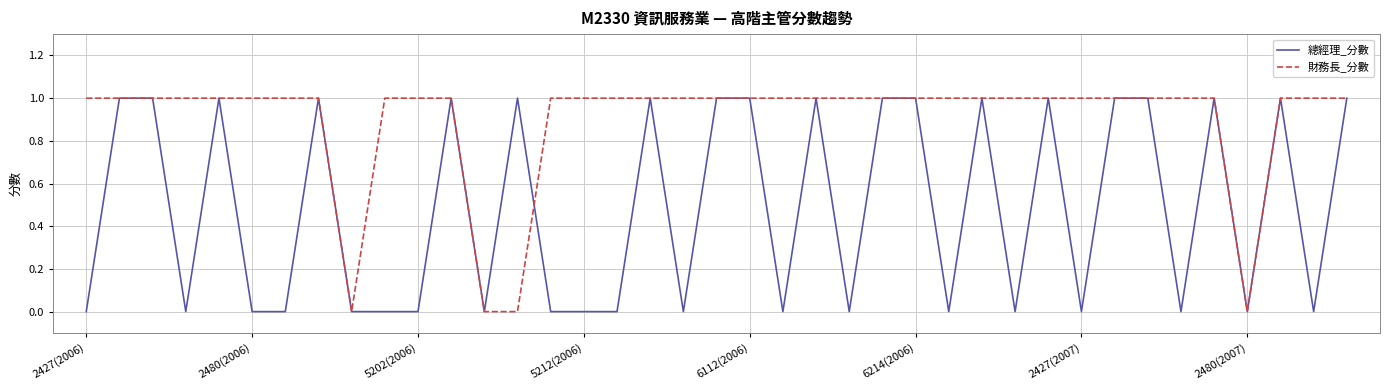

Rank the series by their average value, from highest to lowest.

財務長_分數, 總經理_分數